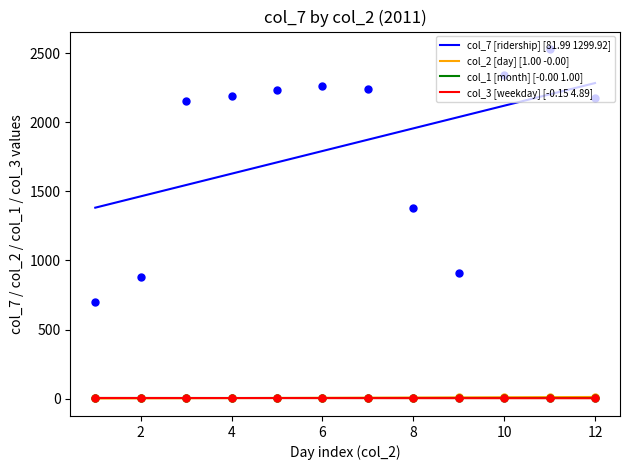

Does the chart have visible grid lines?

No